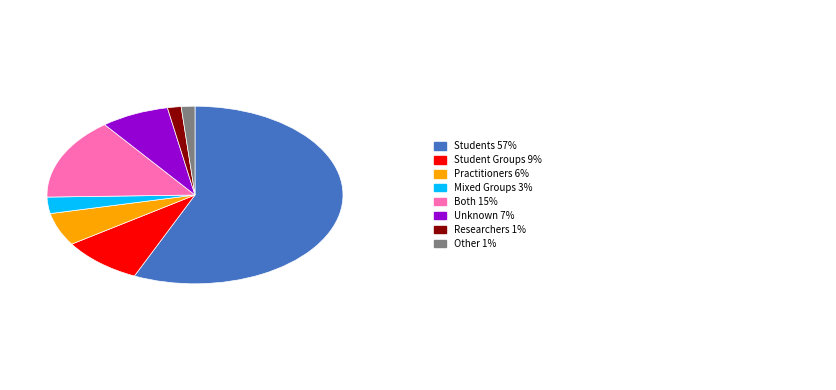

Is there a majority slice in this chart?

Yes